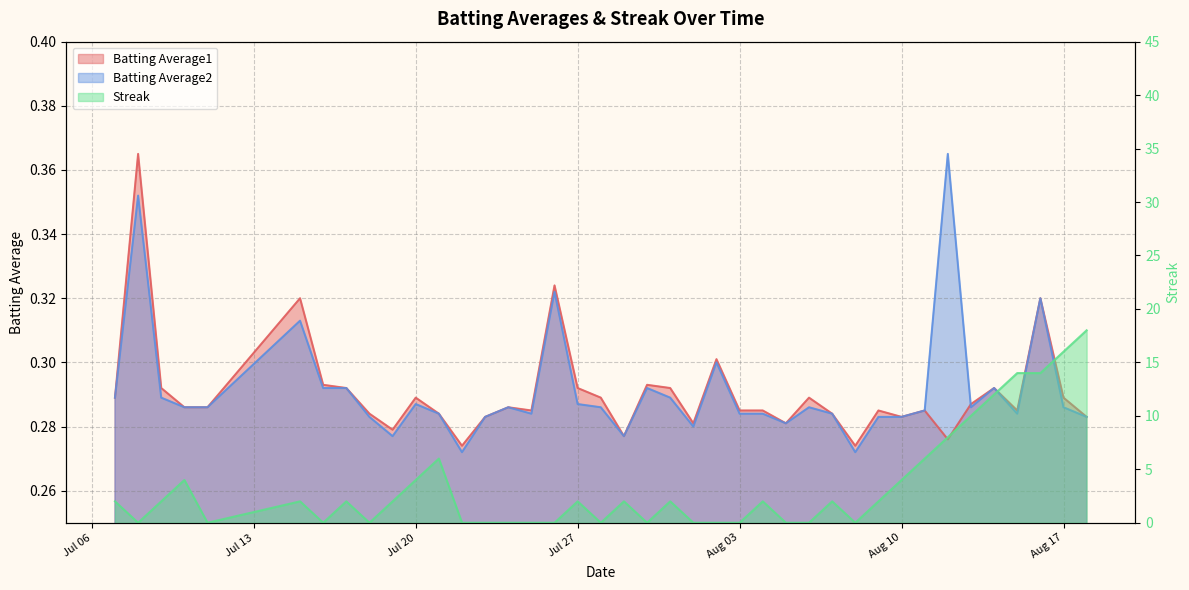

What is the value of the Batting Average2 point at the 4th from the left?

0.3